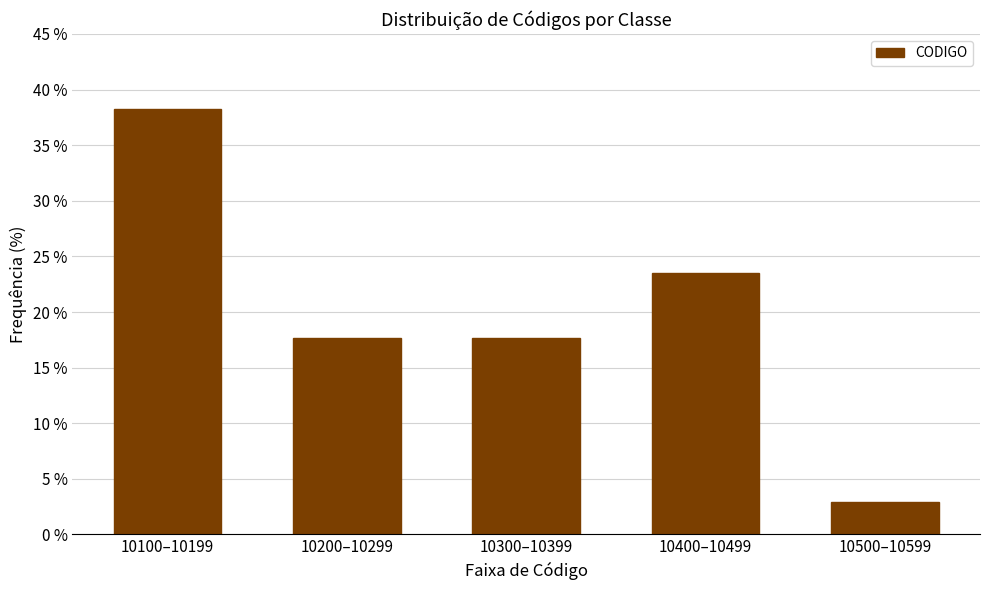

Reading right to left, what are all the values shown in this chart?

10500–10599=2.9	10400–10499=23.5	10300–10399=17.6	10200–10299=17.6	10100–10199=38.2